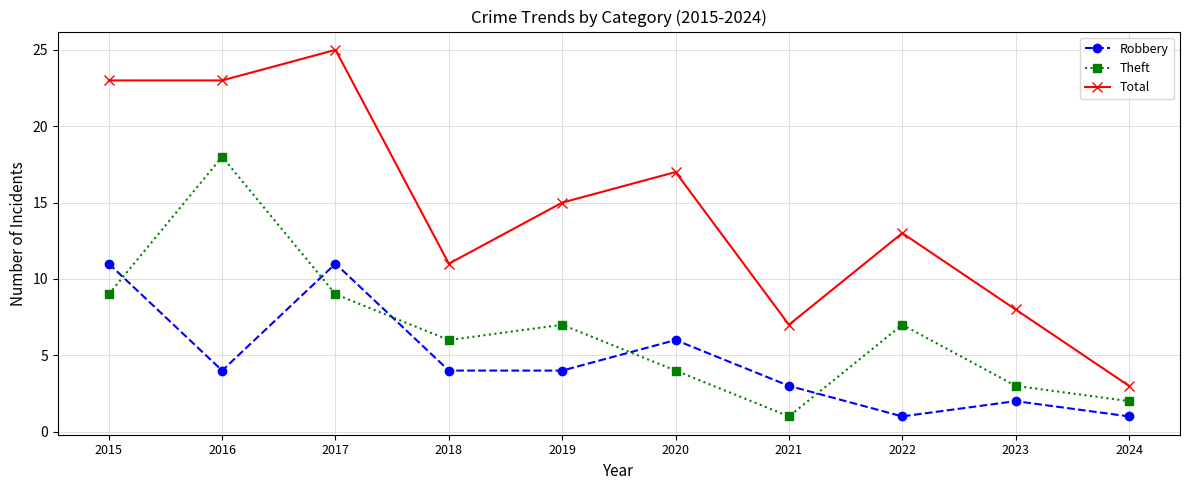

What is the approximate value of Total at 2019?

15